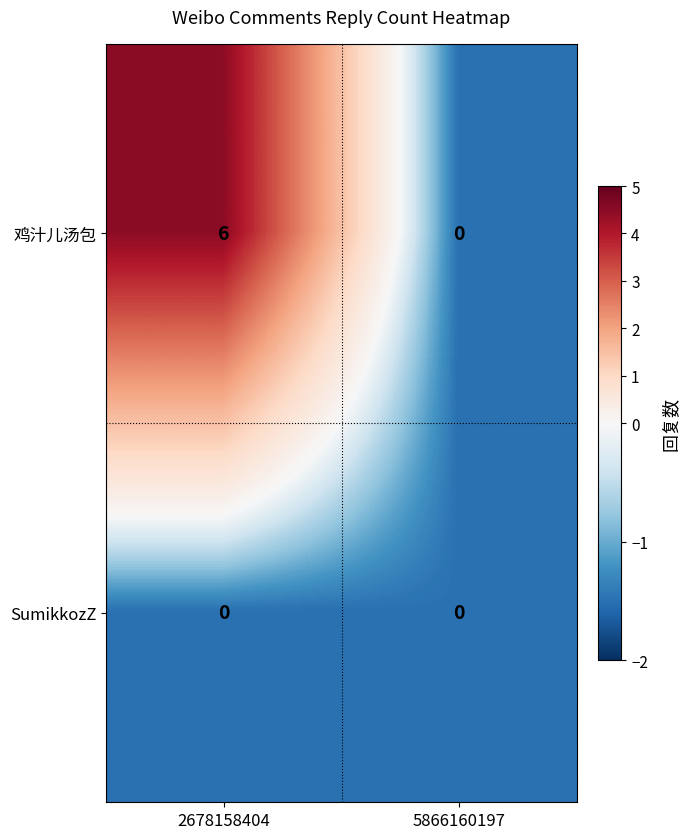

Which series has the largest total across all categories?

鸡汁儿汤包